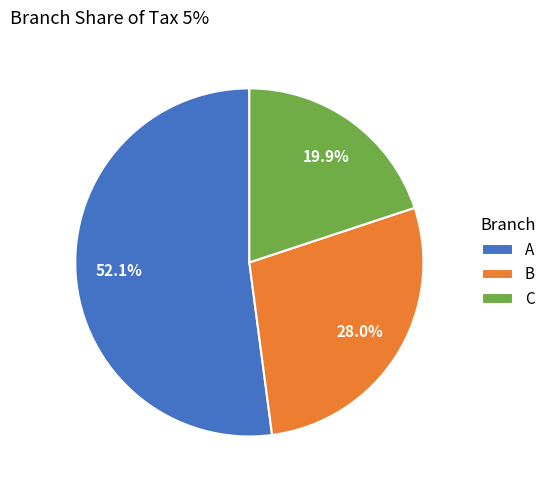

Which slice is the smallest?

C